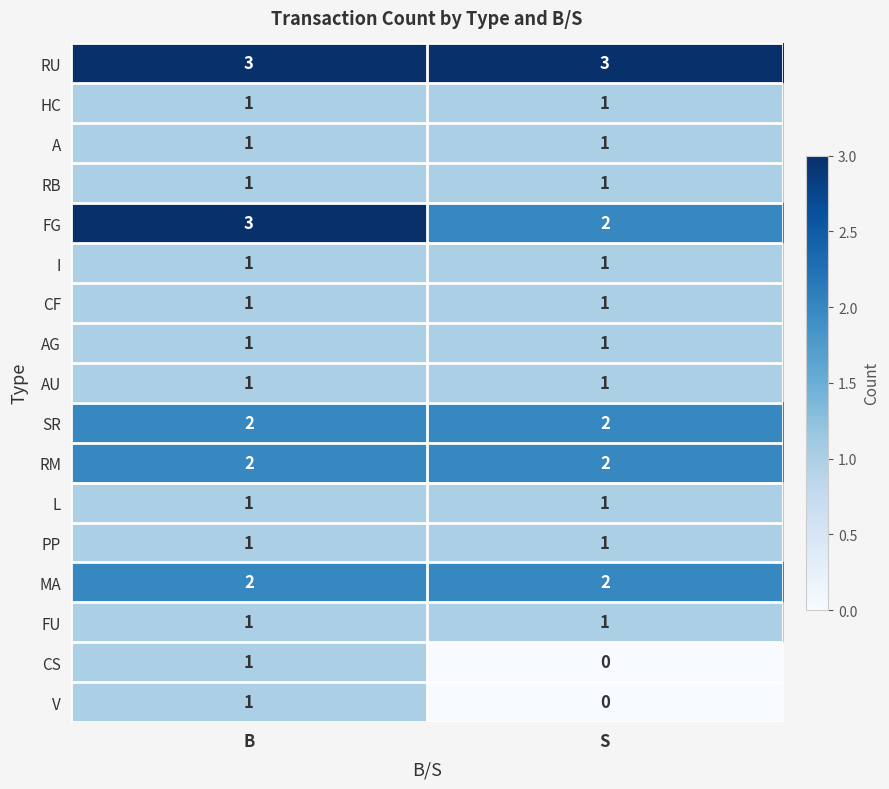

The AG series shows 0 at S. True or false?

False